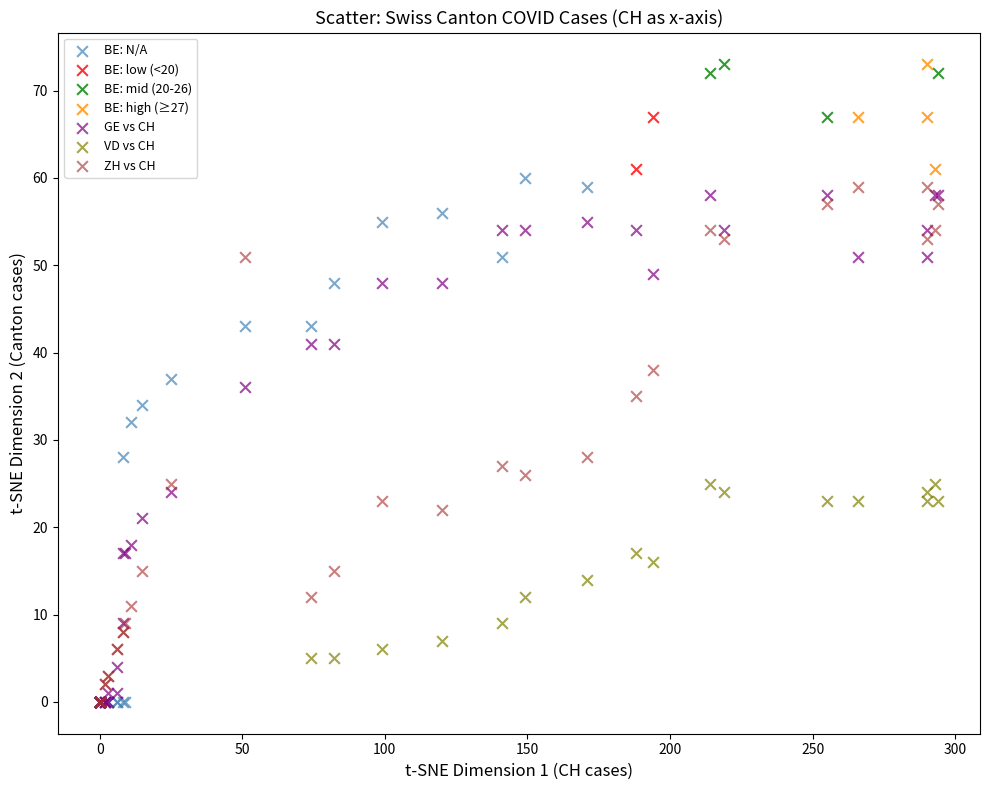

What are all the series names shown in the legend?

BE: N/A, BE: low (<20), BE: mid (20-26), BE: high (≥27), GE vs CH, VD vs CH, ZH vs CH